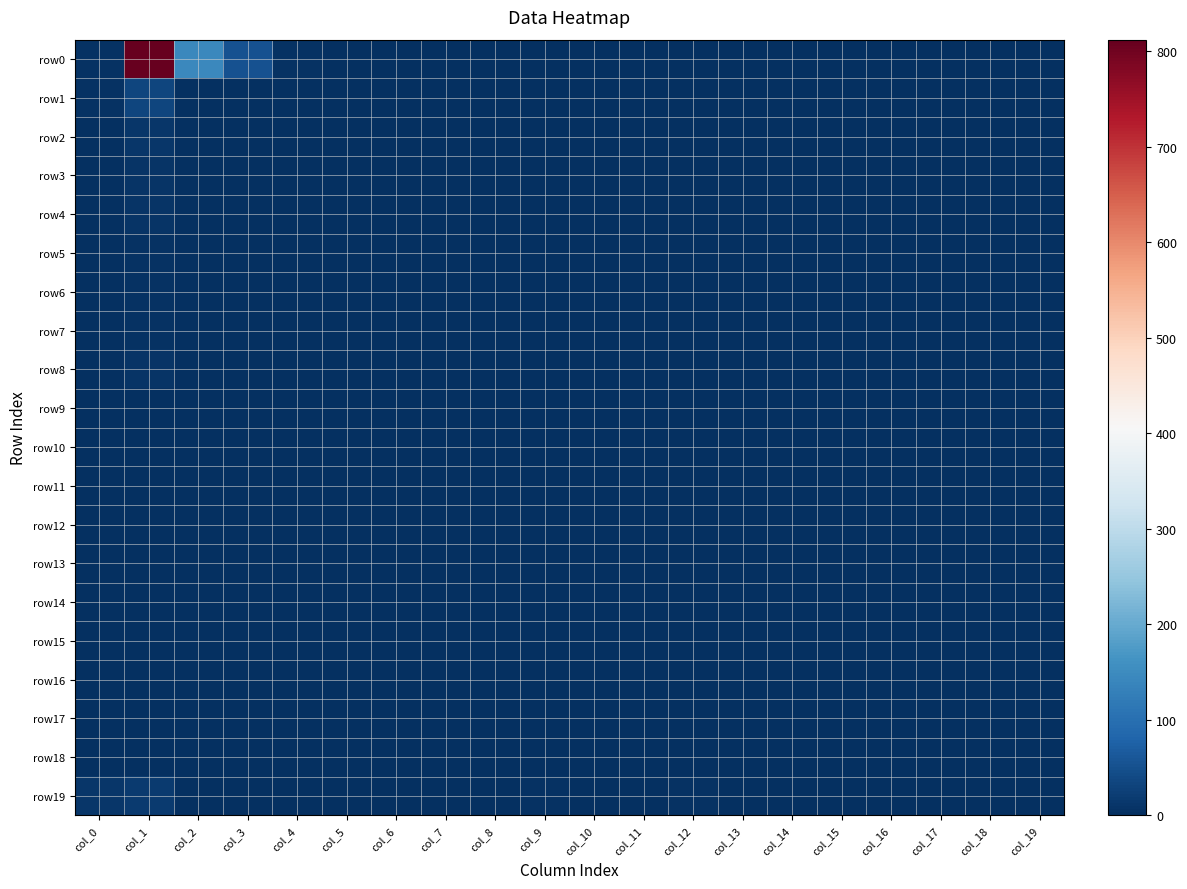

Rank the series at col_10 from highest to lowest value.

row19, row9, row13, row0, row1, row2, row3, row4, row5, row6, row7, row8, row10, row11, row12, row14, row15, row16, row17, row18